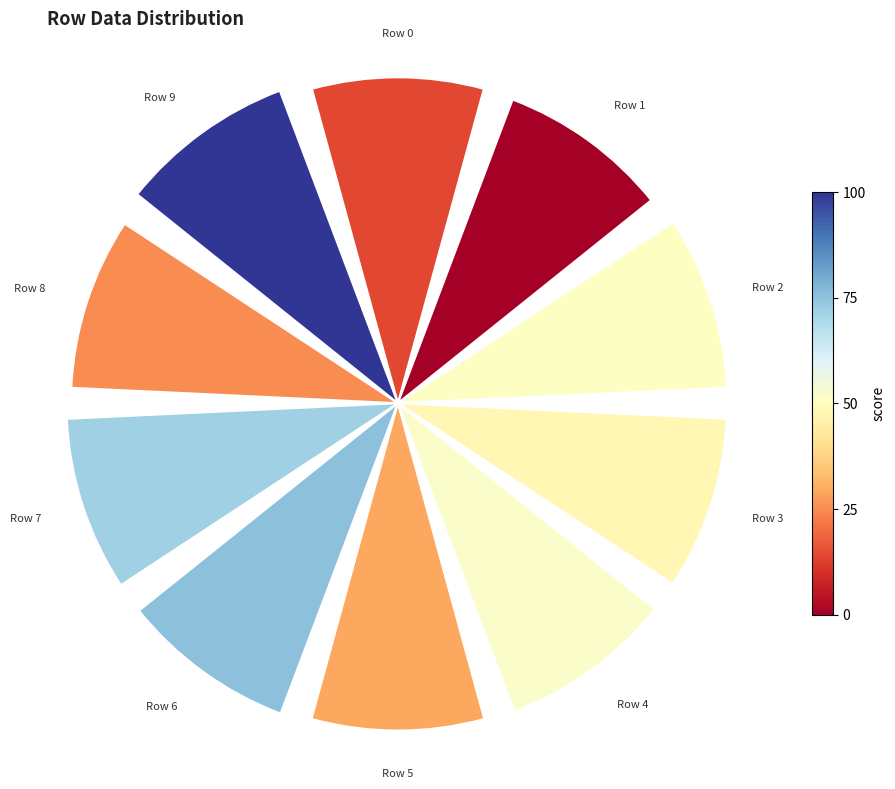

Combined, what portion of the pie is Row 6 and Row 2?

20.1%